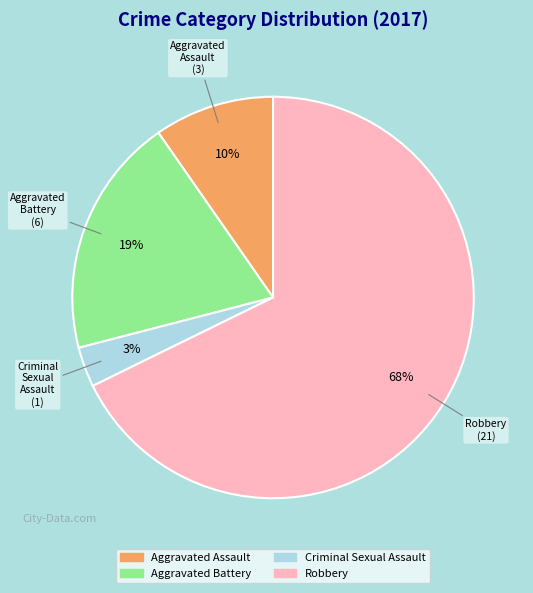

Which slice is the smallest?

Criminal Sexual Assault